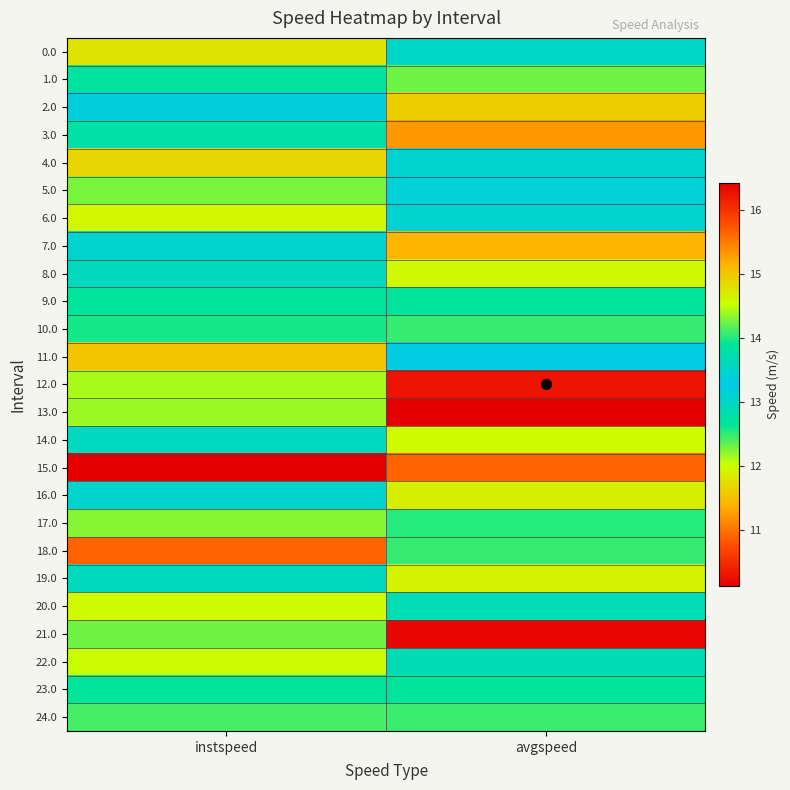

At which category is the sum across all series the highest?

avgspeed